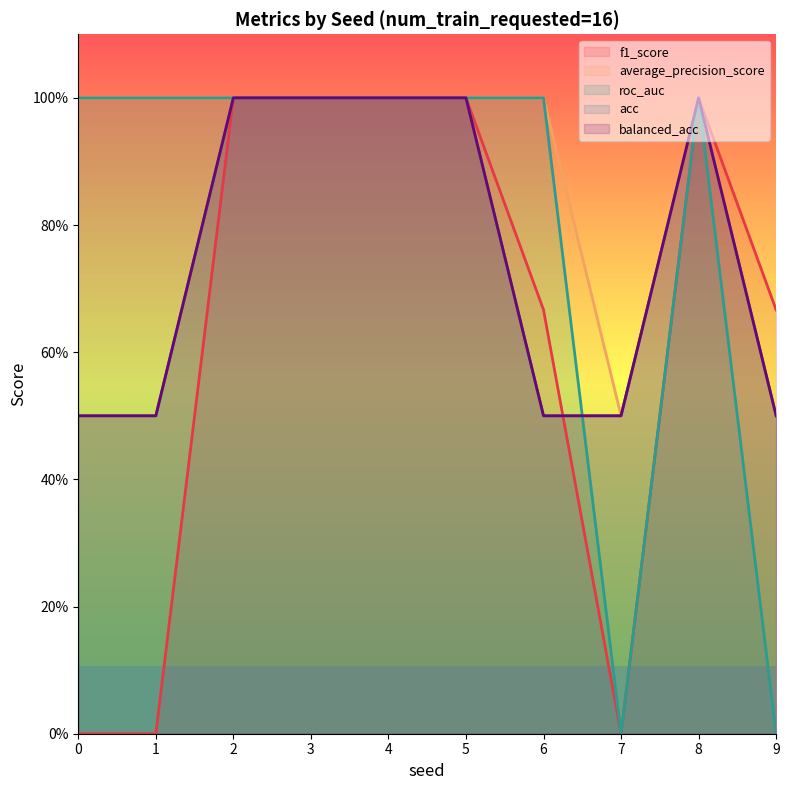

True or false: average_precision_score has a value of 1.8 at 6.

False